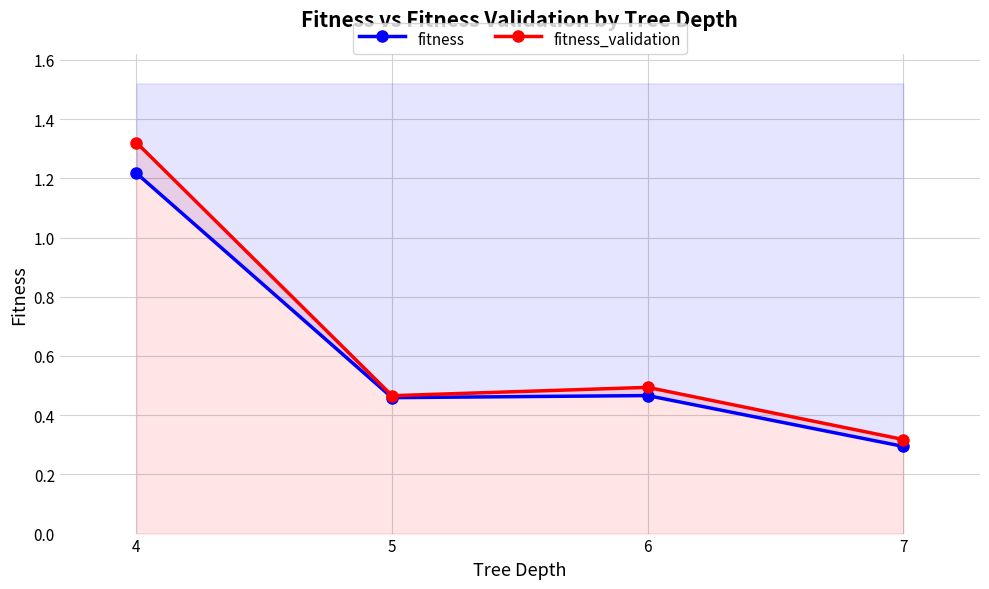

Count the number of categories in the chart.

4